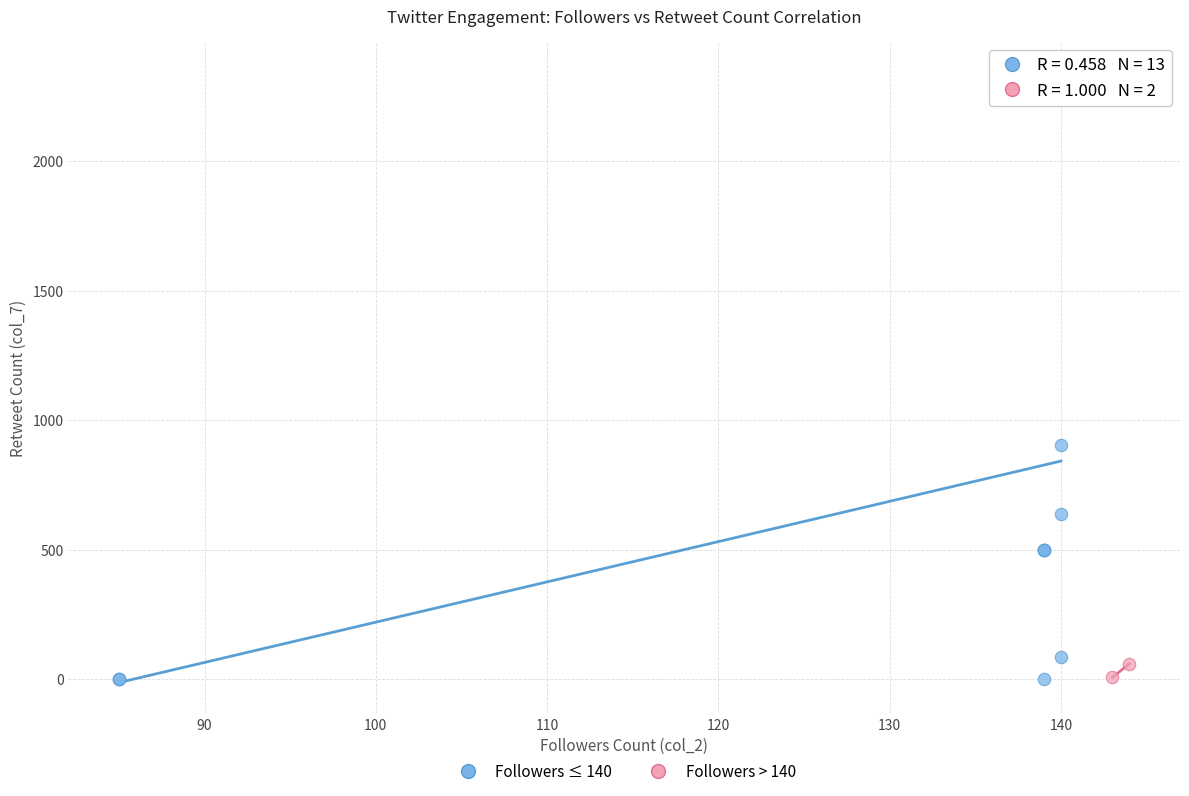

What are all the series names shown in the legend?

Followers ≤ 140, Followers > 140